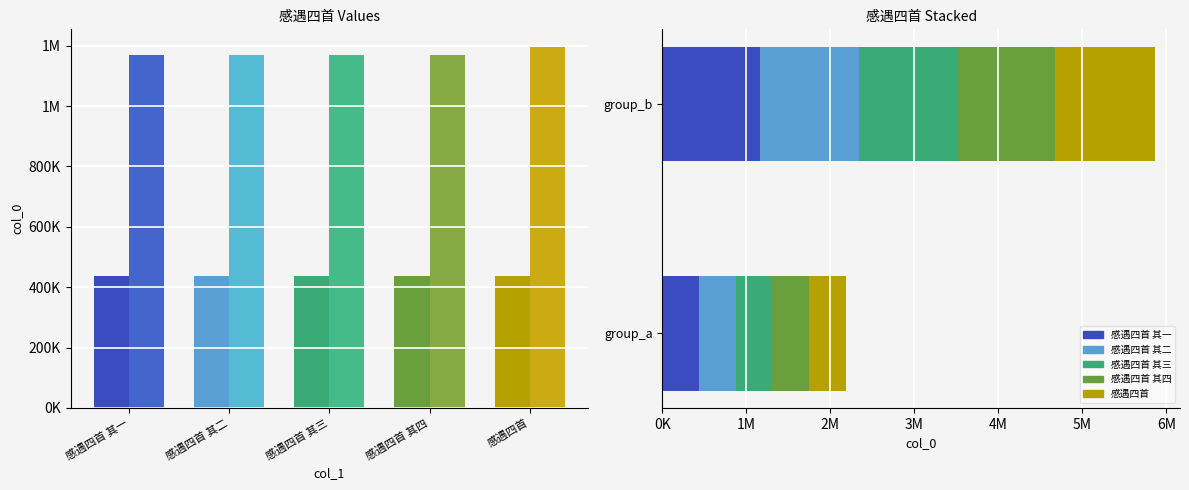

What is the smallest value displayed?

436536